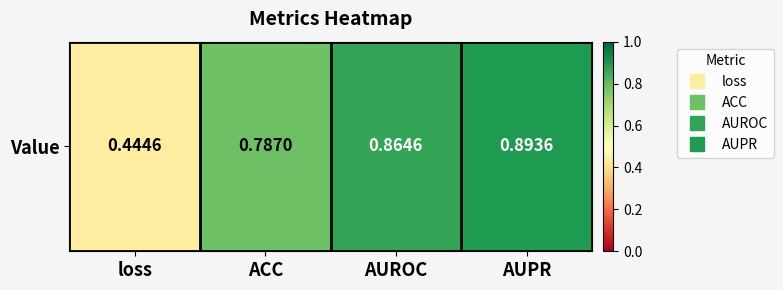

Which category has the highest value across all series?

AUPR